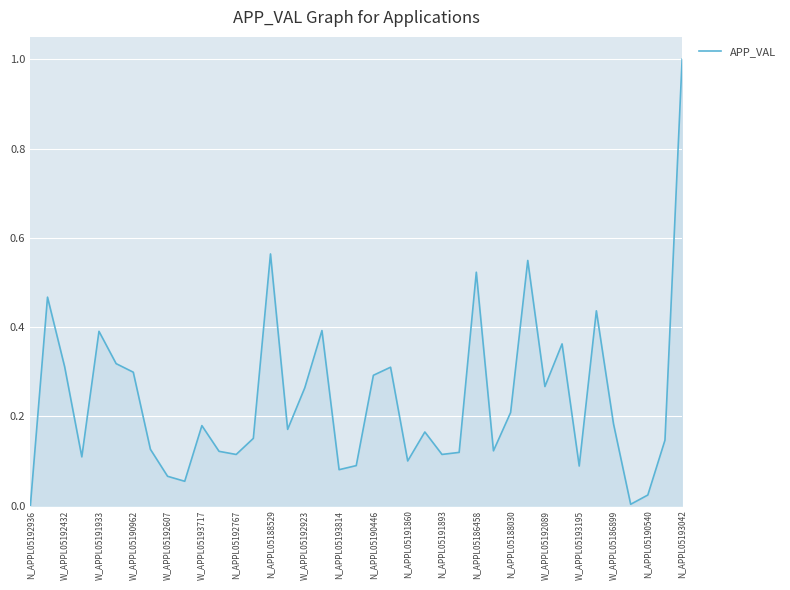

What is the difference between the maximum and minimum values?

1.0